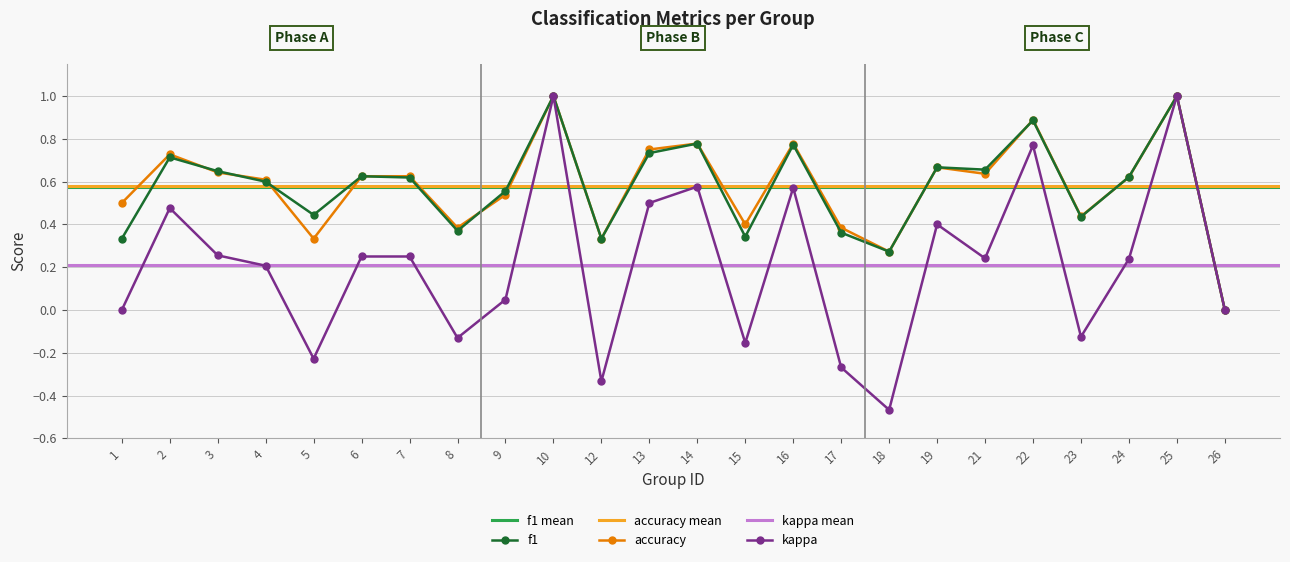

What is the value of the accuracy point at the 5th from the left?

0.3